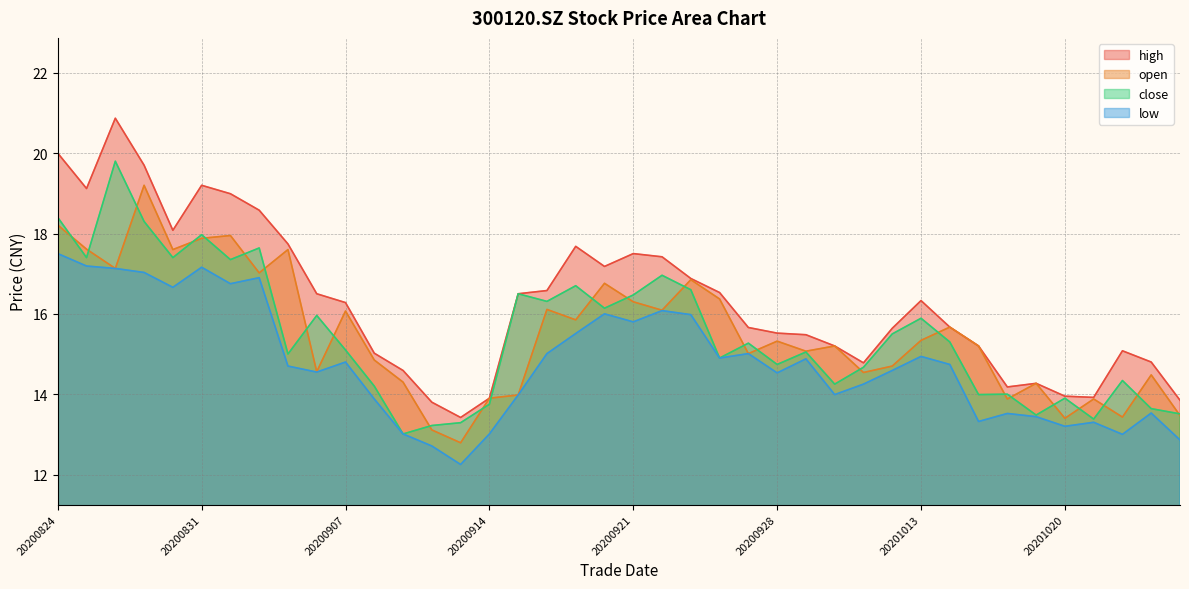

How many lines are shown in the chart?

4